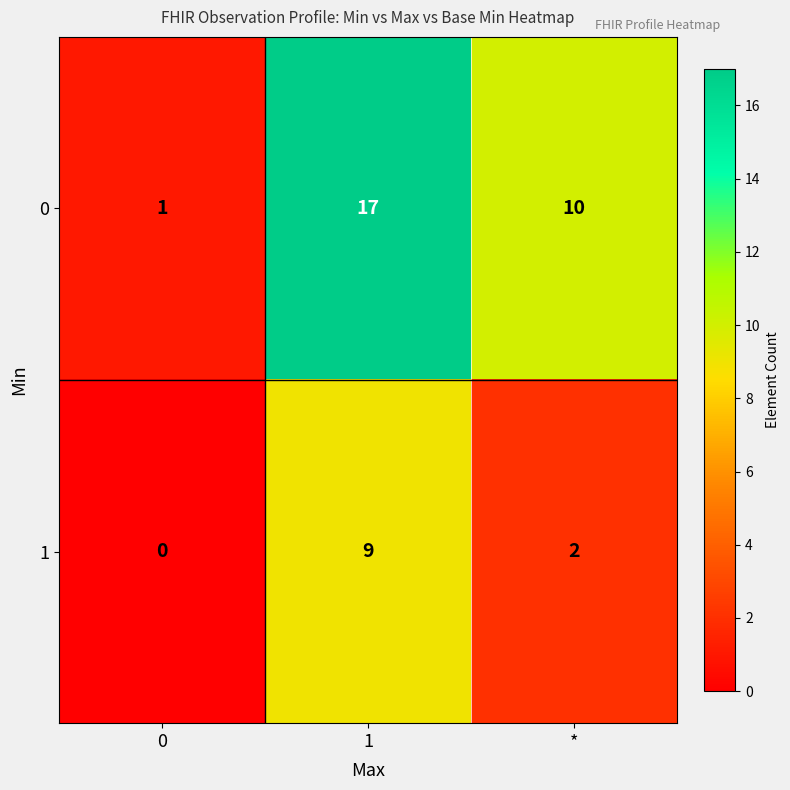

The 0 series shows 16 at *. True or false?

False